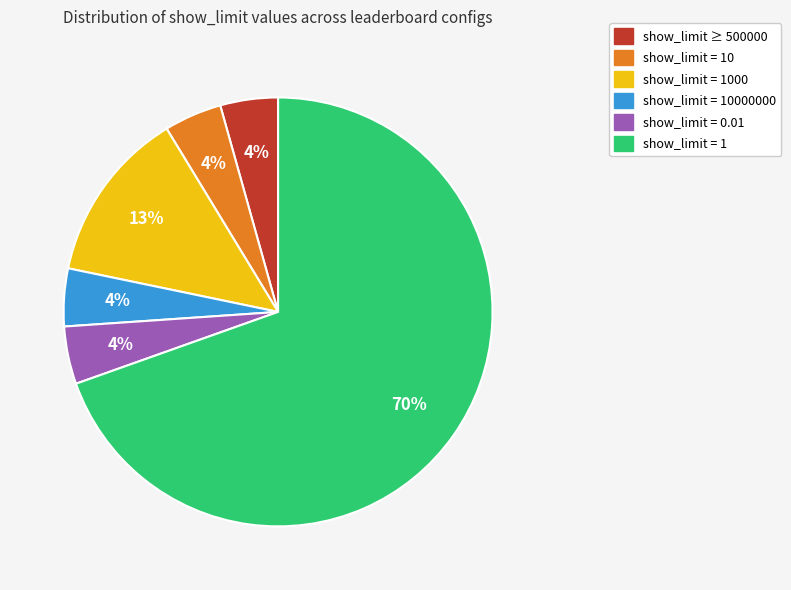

Is the sum of show_limit = 1 and show_limit = 10000000 greater than half?

Yes